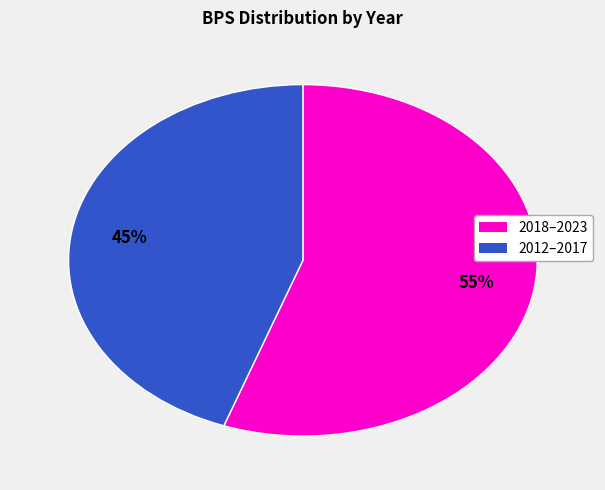

Count the number of slices in the pie.

2